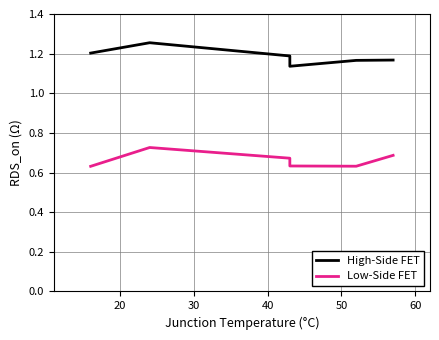

The value of Low-Side FET at 40 is 1.0. True or false?

False